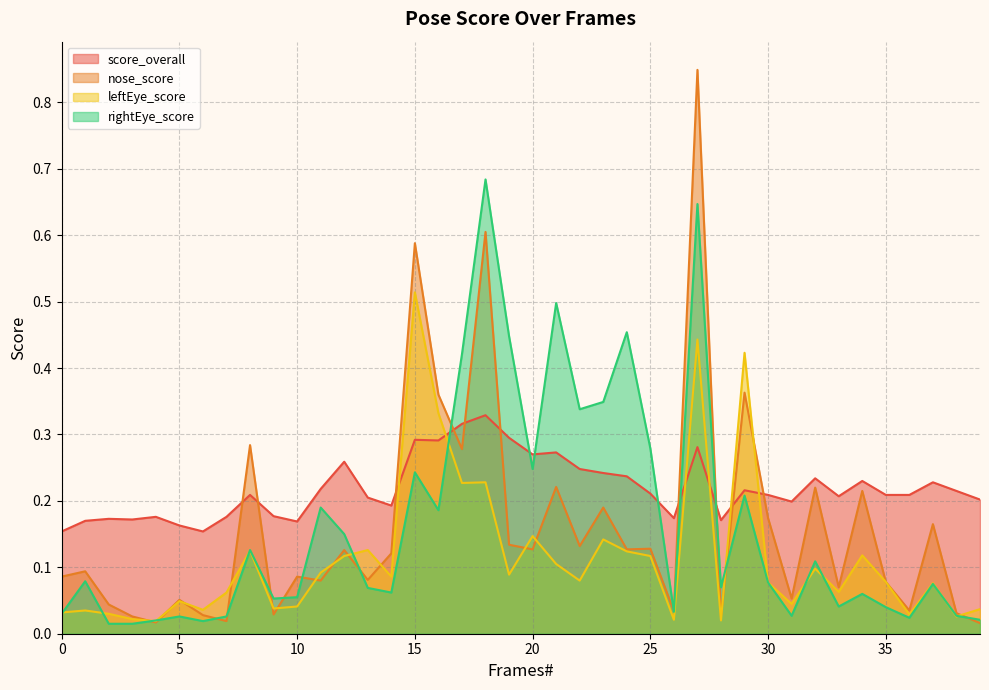

What is the maximum value for score_overall?

0.3